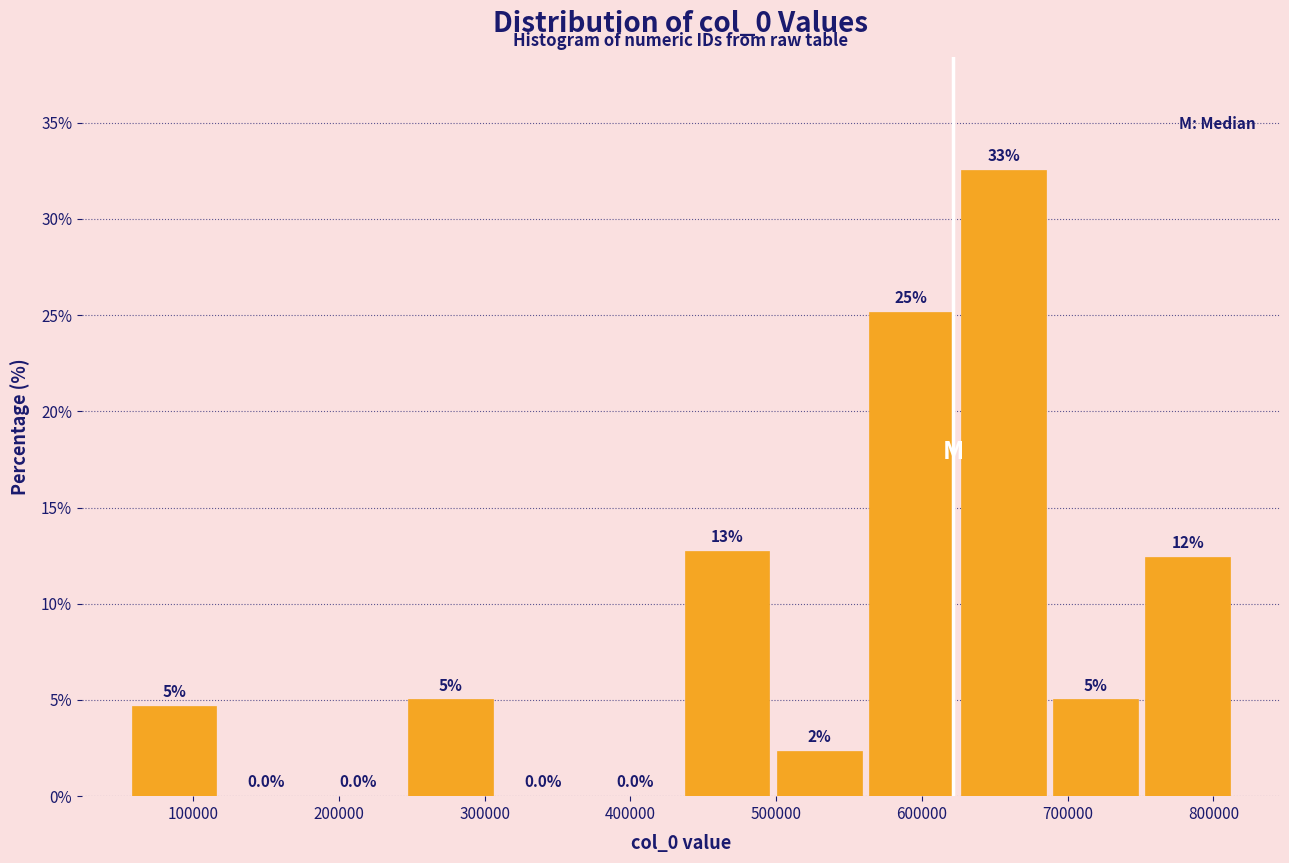

Over which range of the x-axis is the bar tallest?

620000 to 690000